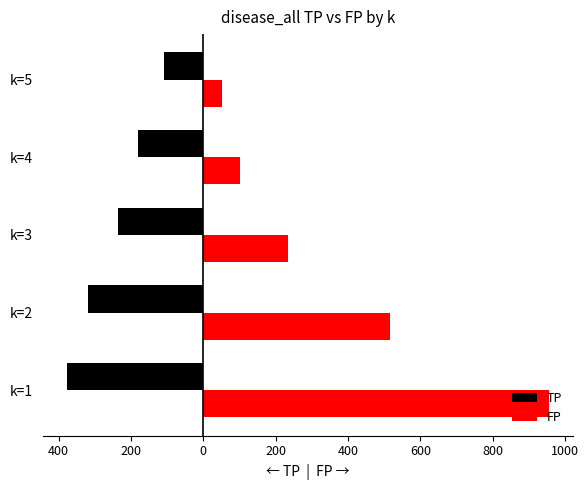

Which series has the largest total across all categories?

FP